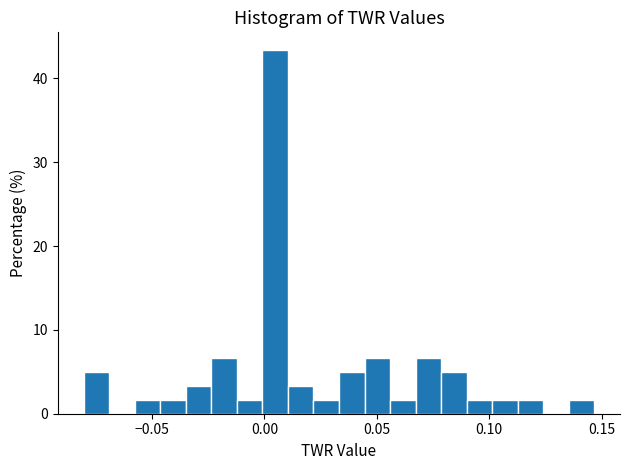

Read against the x-axis, roughly where is the centre of the tallest bar?

0.005